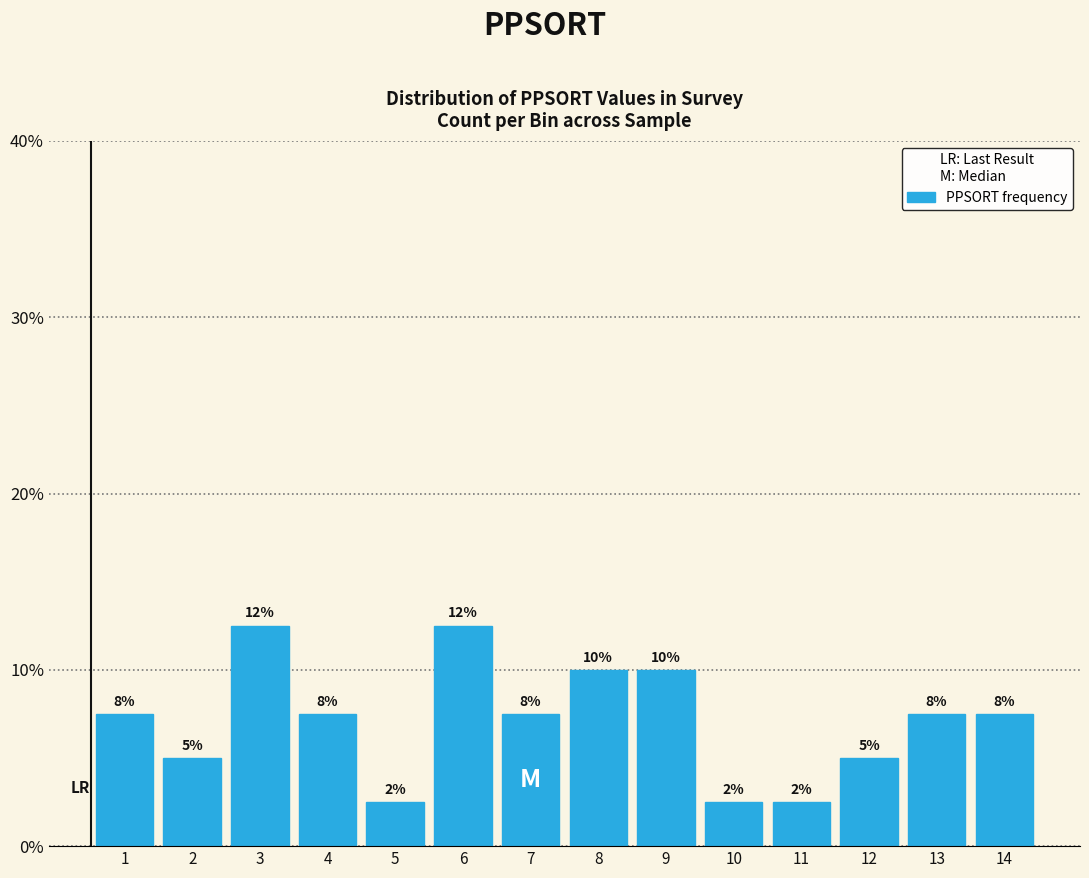

Does the chart contain any negative values?

No